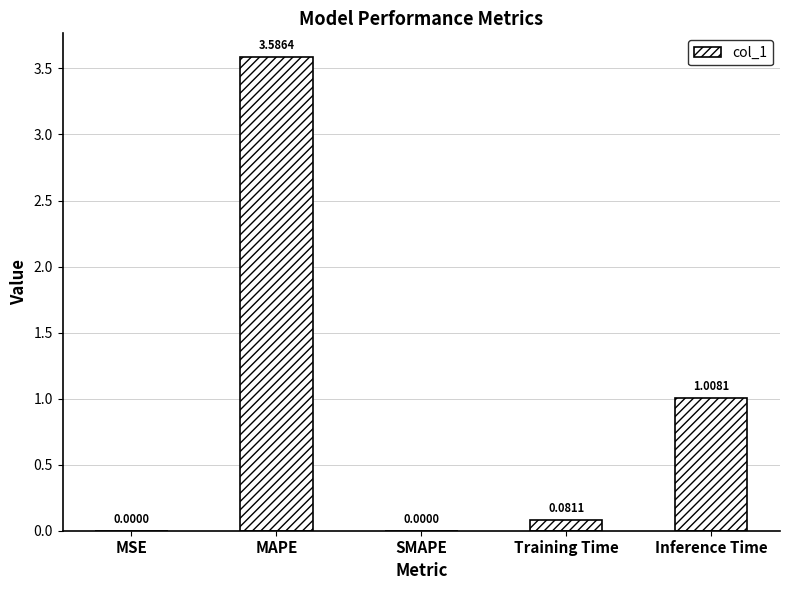

What is the sum of all values?

4.7